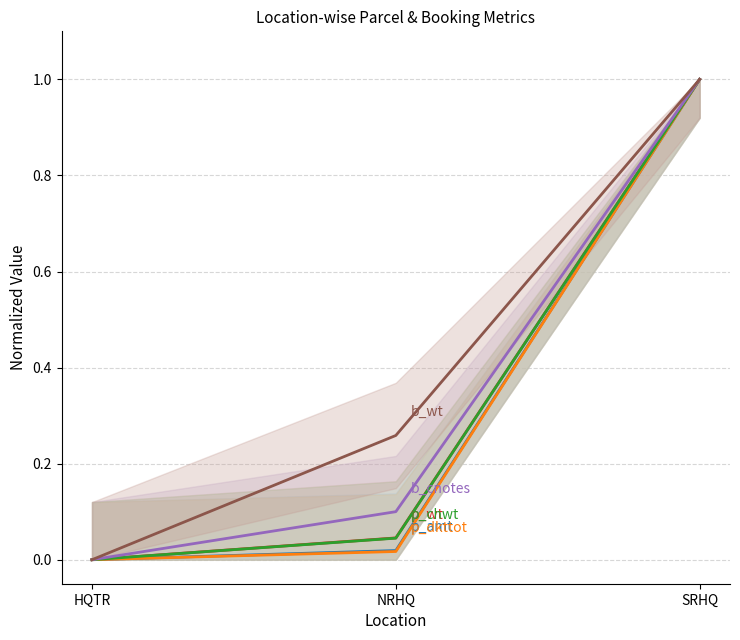

Is the value of p_chwt at SRHQ greater than the value of p_wt at HQTR?

Yes